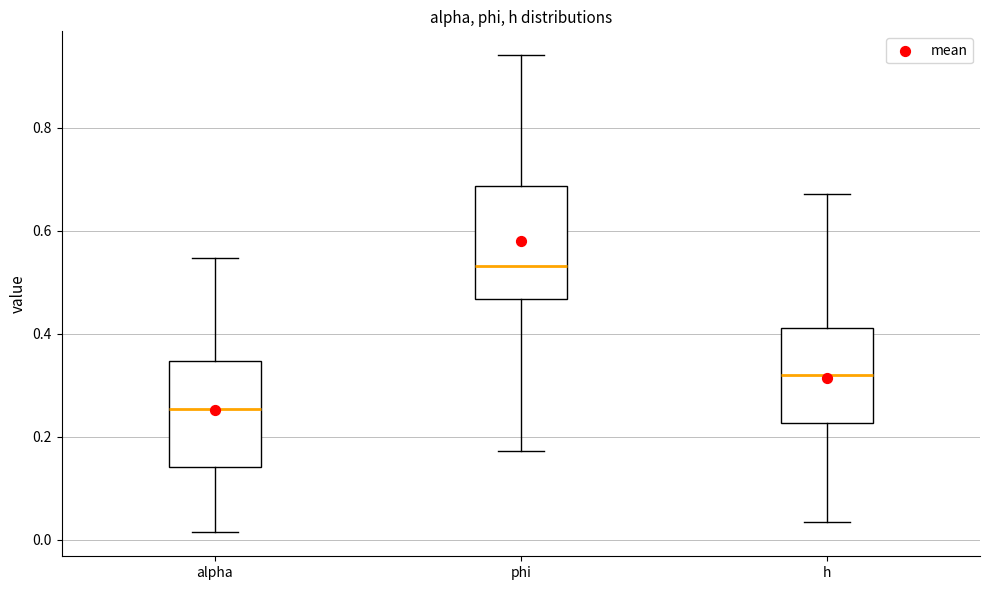

Reading left to right, transcribe this box plot: for each box, give where its median line is, the range the box spans, and where its two whiskers end, as read against the y-axis. The values are not printed on the chart, so give them approximately, as read against the axis.

alpha: median 0.26, box 0.14 to 0.34, whiskers 0.02 to 0.54
phi: median 0.54, box 0.46 to 0.68, whiskers 0.18 to 0.94
h: median 0.32, box 0.22 to 0.42, whiskers 0.04 to 0.68